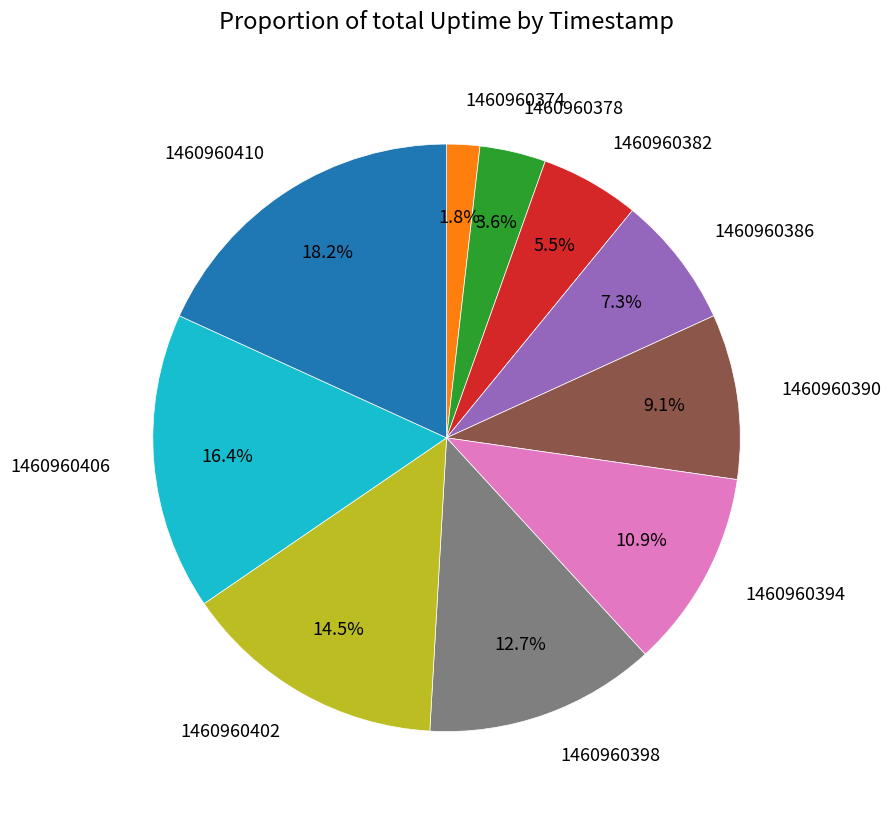

Count the number of slices in the pie.

10